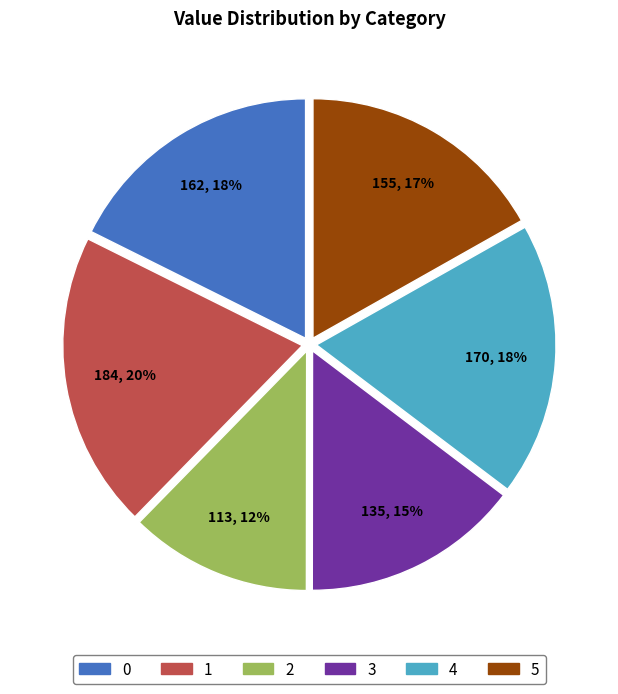

Does any single category account for the majority?

No